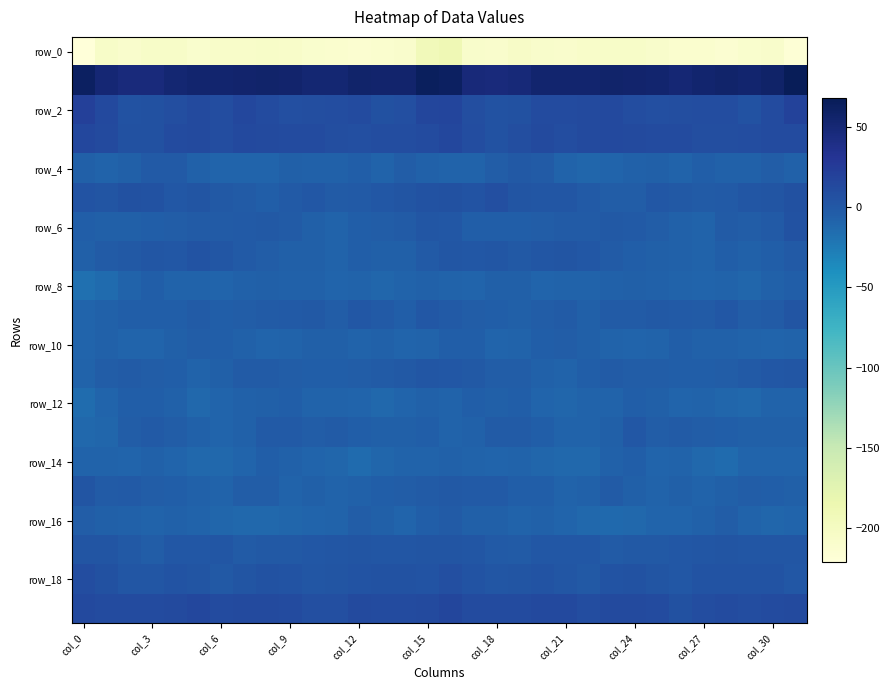

Which series has the widest spread of values?

row_0